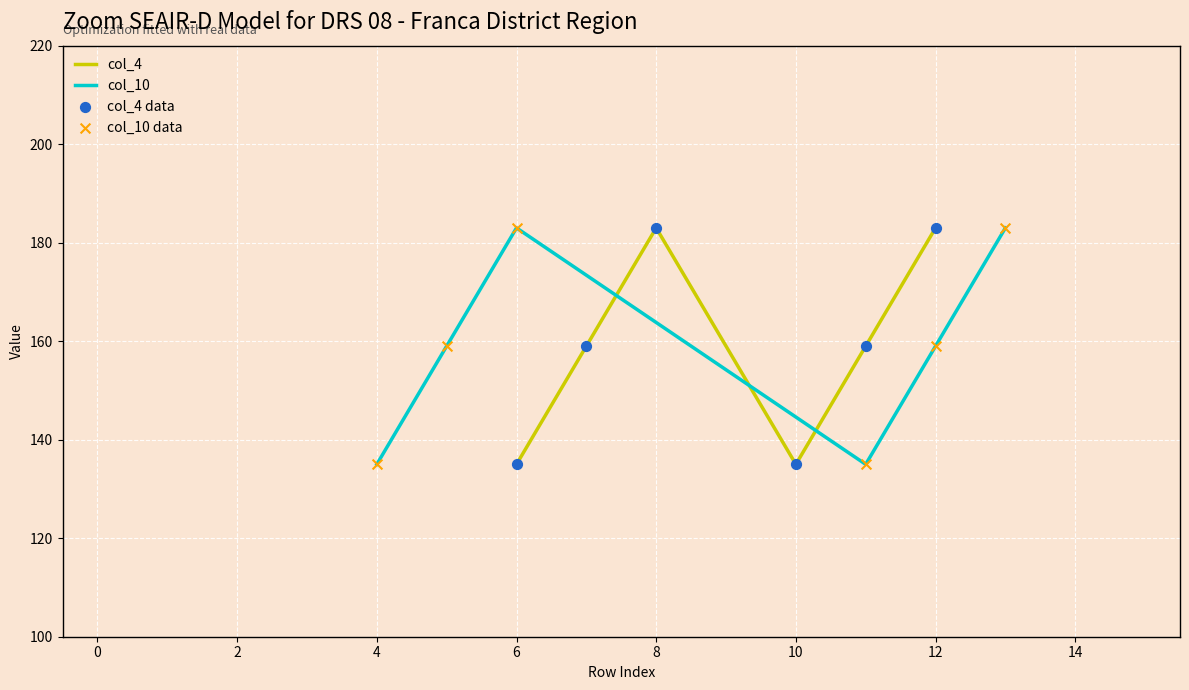

Which series has the largest total across all categories?

col_4